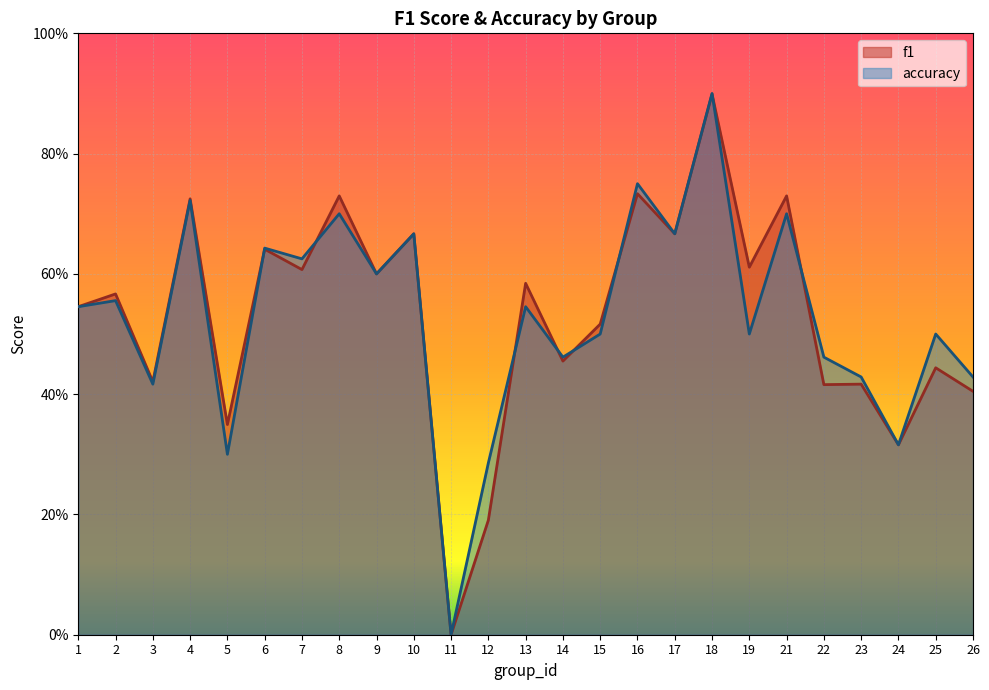

The value of accuracy at 19 is 0.7. True or false?

False